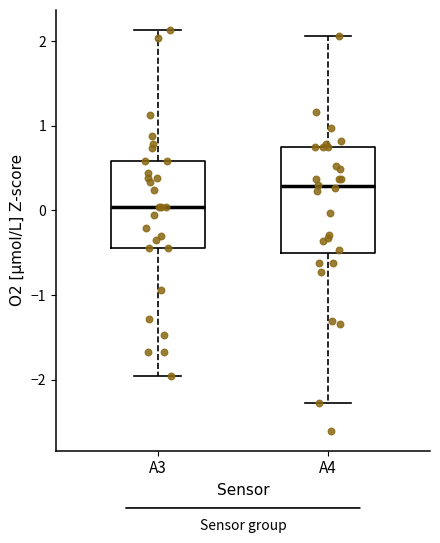

Where is the upper edge of the box for A4 on the y-axis? The values are not printed on the chart, so give them approximately, as read against the axis.

0.7